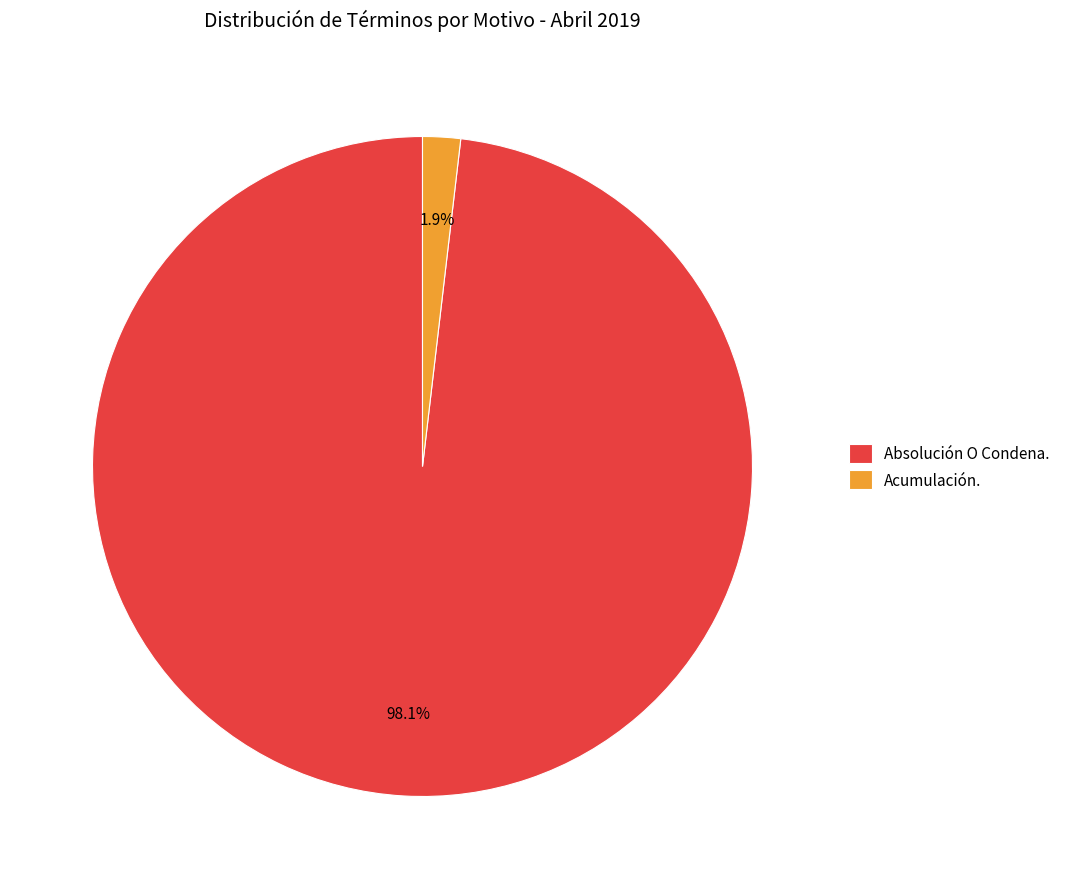

Combined, do Acumulación. and Absolución O Condena. account for over 50%?

Yes